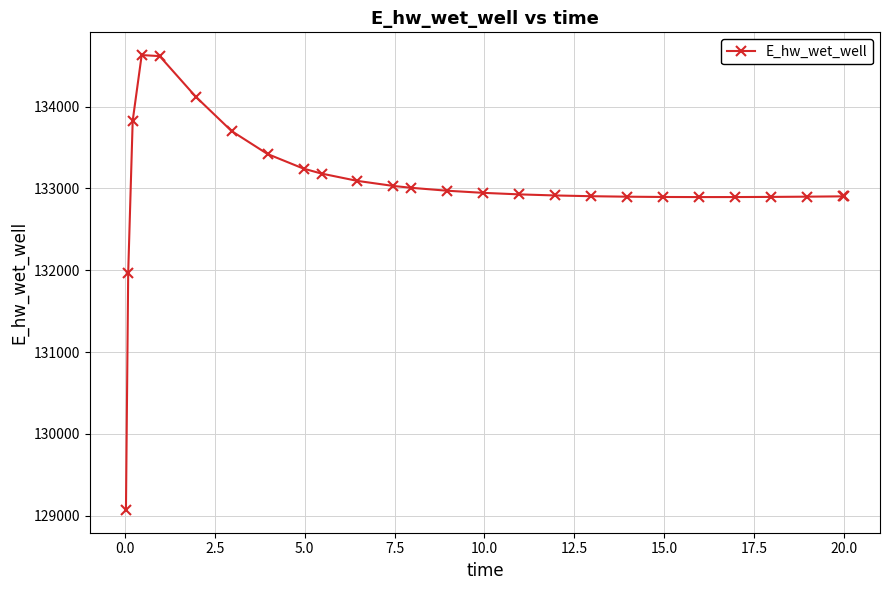

What is the value of the 14th point from the left?

132971.0